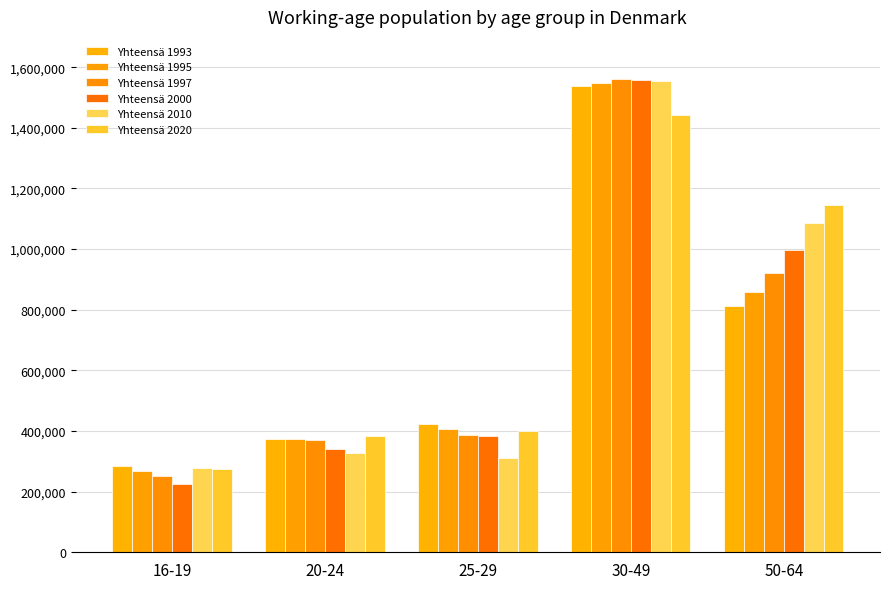

How many series are shown in this chart?

6